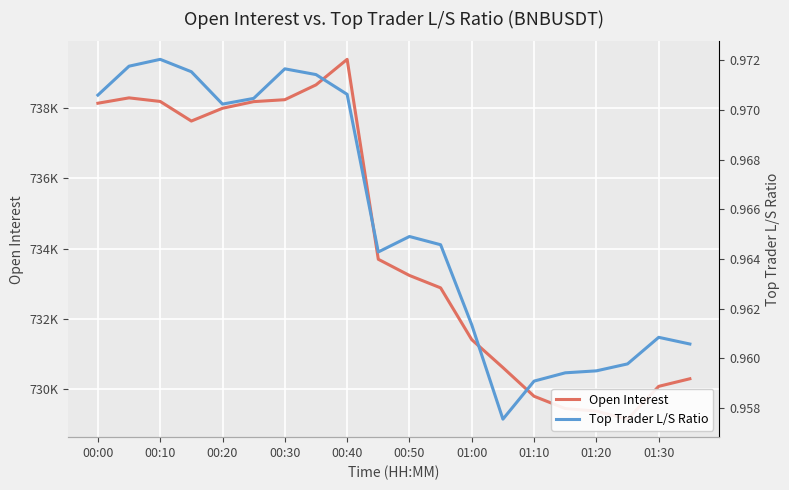

Which series changed the most between 13 and 18?

Open Interest